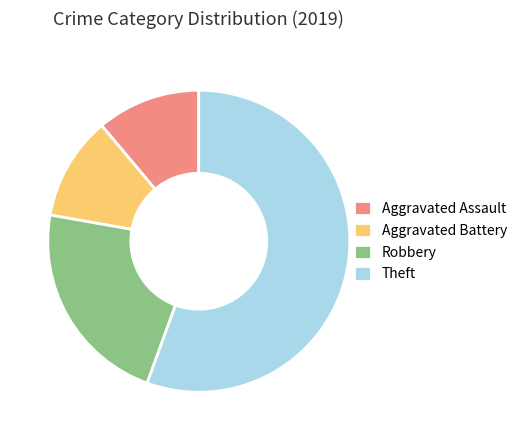

What is the majority slice?

Theft